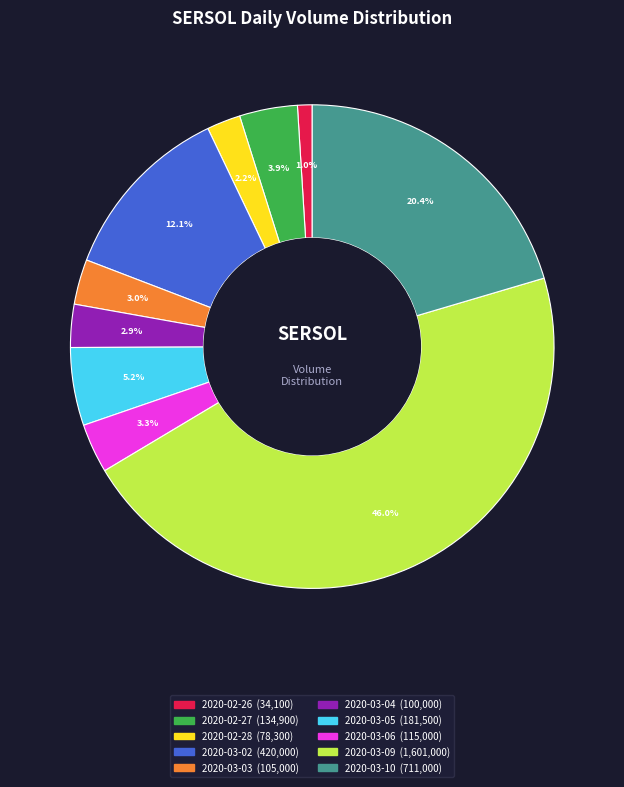

Between 2020-03-05 and 2020-03-06, which is larger?

2020-03-05